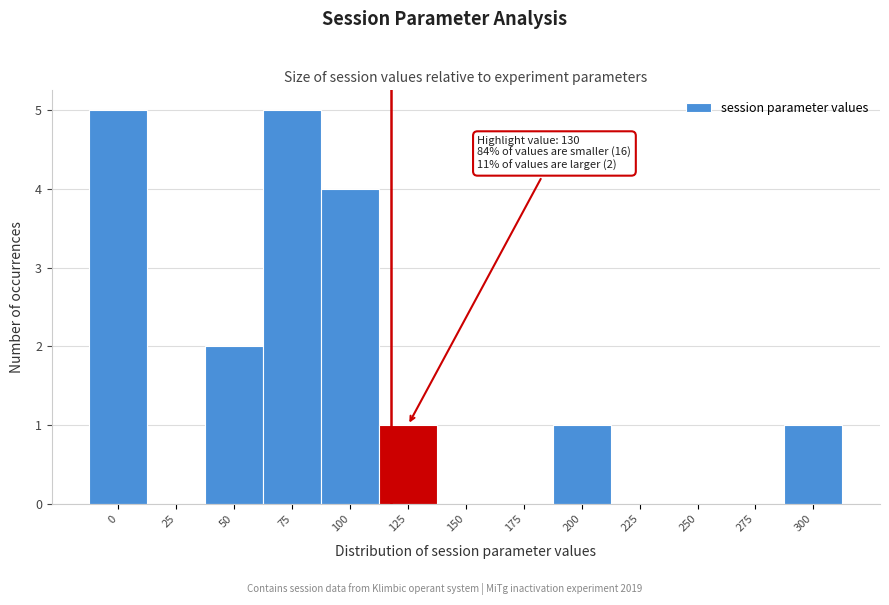

What is the sum of all values?

19